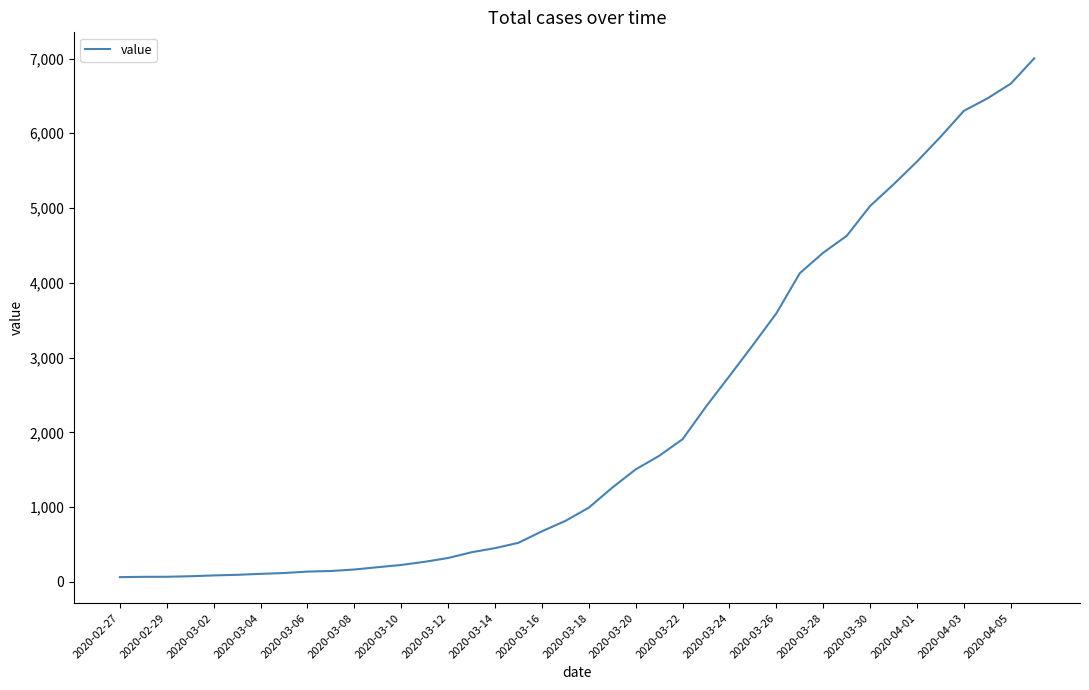

What is the greatest value displayed?

7003